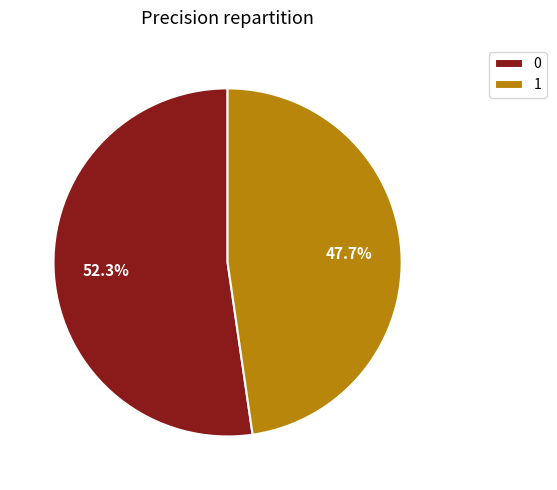

Does any single category account for the majority?

Yes